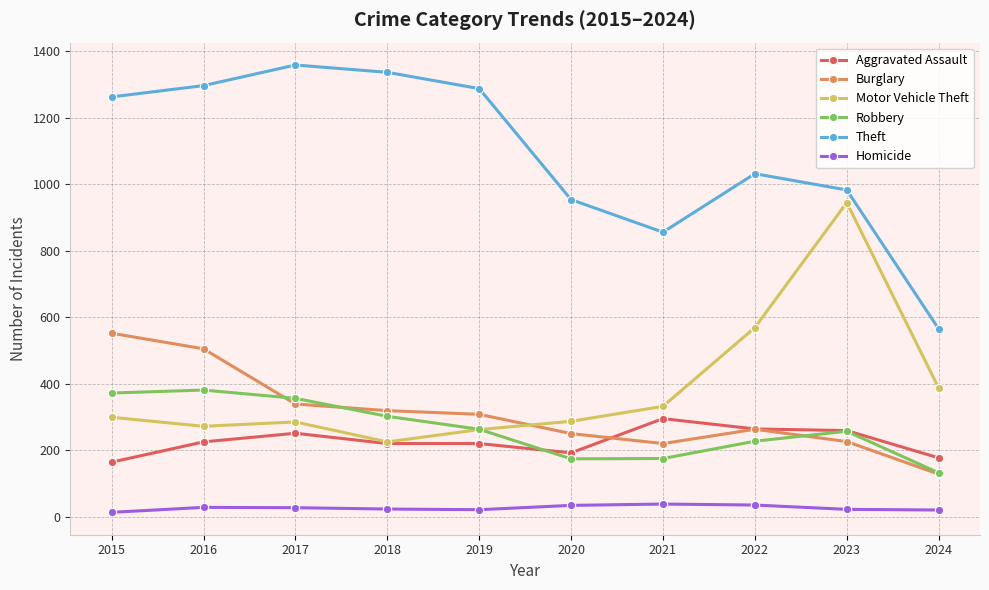

Which series has the largest total across all categories?

Theft